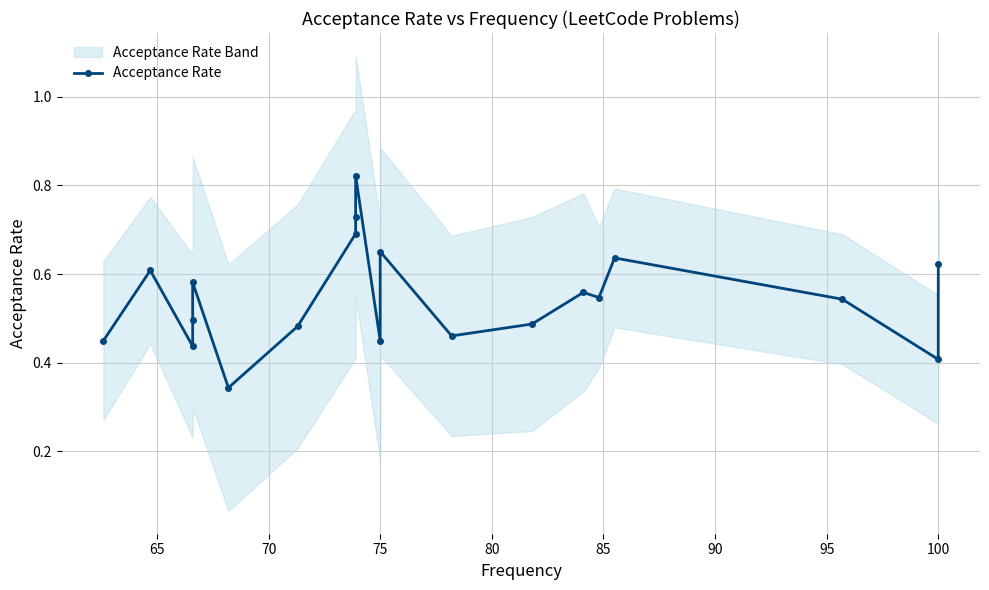

How many lines are shown in the chart?

1